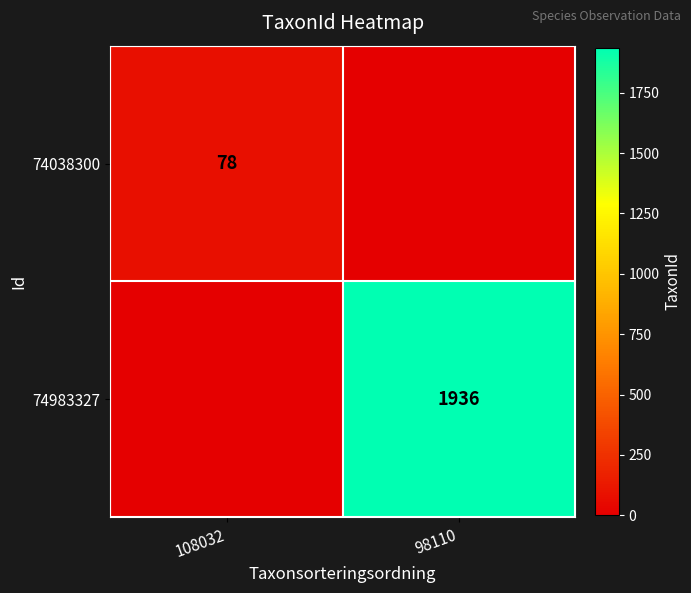

Is the value of 74038300 at 108032 greater than the value of 74983327 at 98110?

No